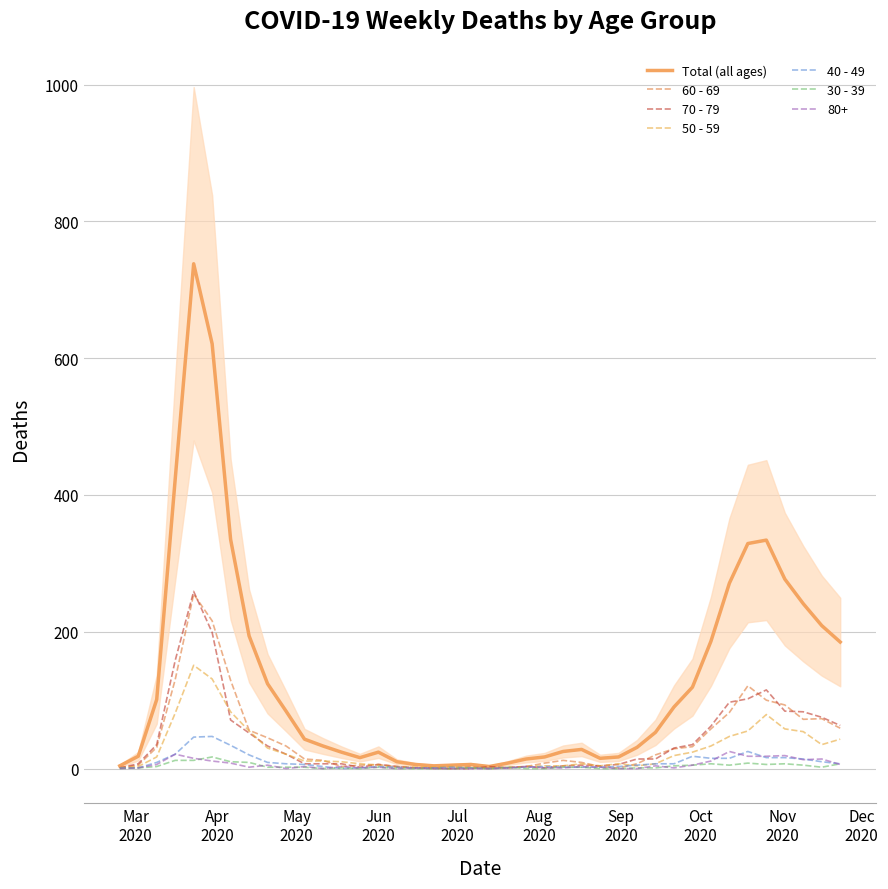

In 70 - 79, how many points are higher than both neighbors (excluding endpoints)?

6